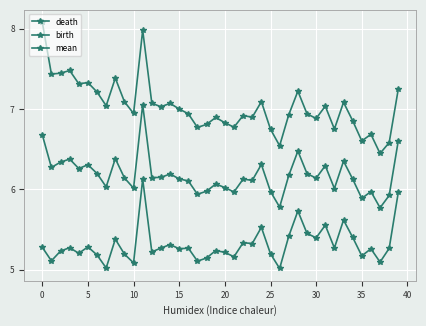

Which label corresponds to the smallest value in the chart?

26